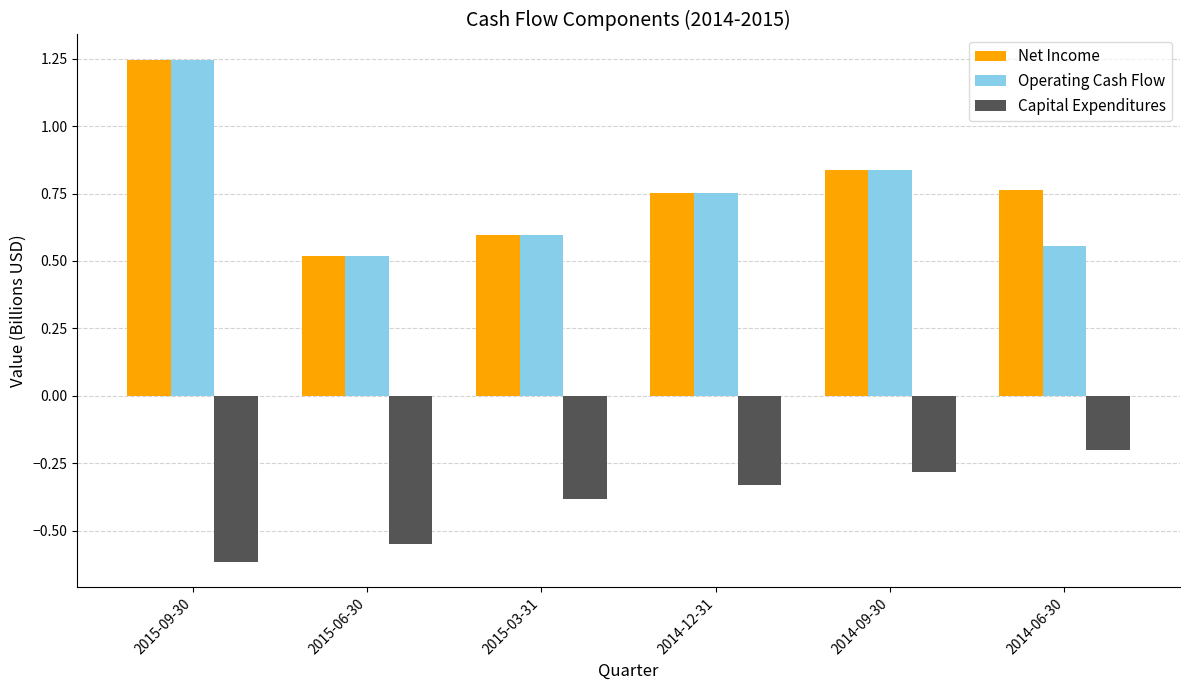

What is the difference between the Operating Cash Flow values at 2015-06-30 and 2014-12-31?

0.2